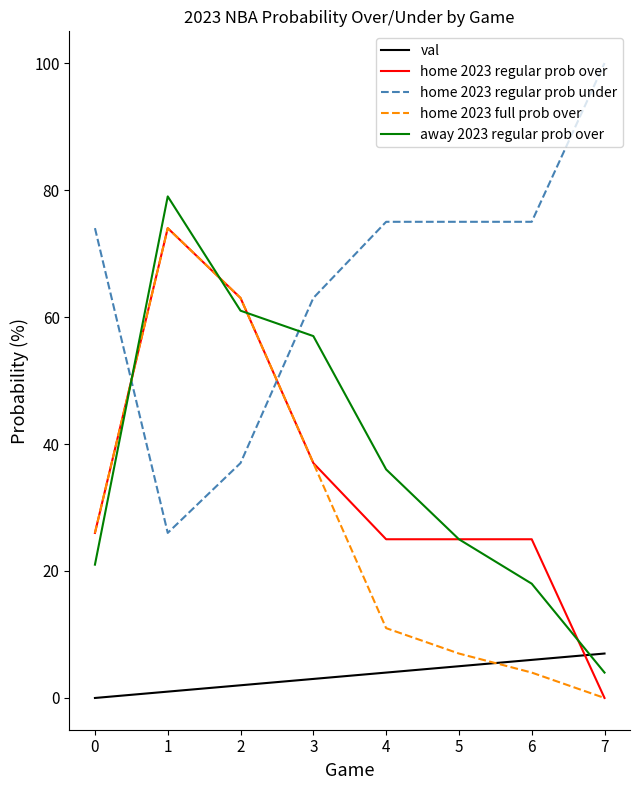

Rank the series at 4 from highest to lowest value.

home 2023 regular prob under, away 2023 regular prob over, home 2023 regular prob over, home 2023 full prob over, val